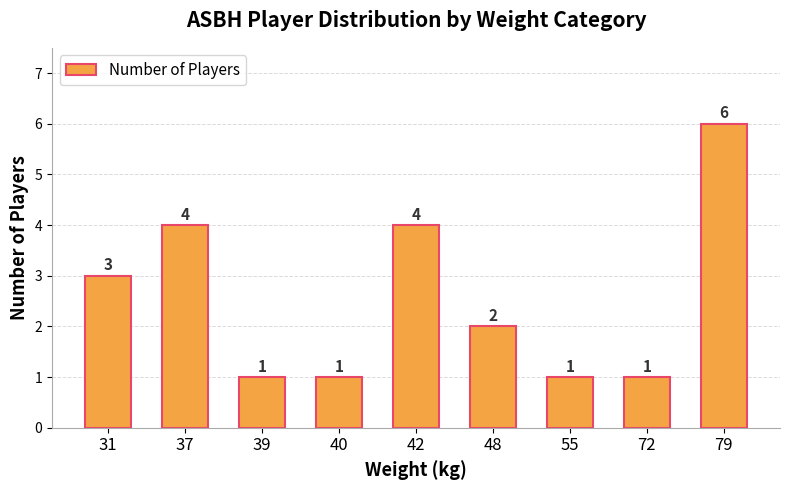

Reading left to right, extract all data points from this chart.

31=3	37=4	39=1	40=1	42=4	48=2	55=1	72=1	79=6